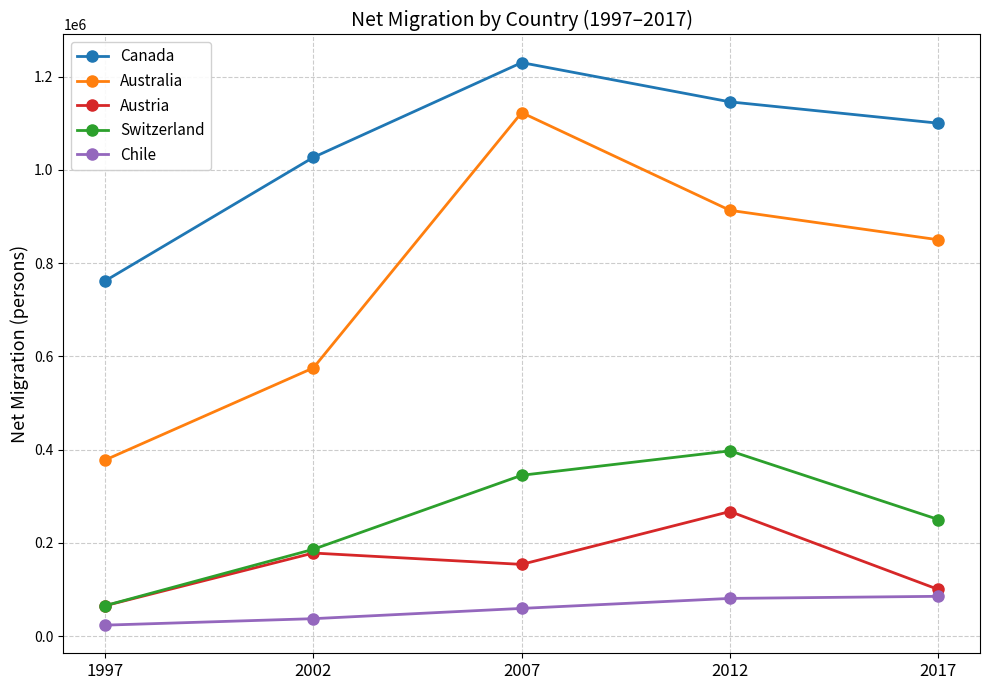

Where is the first local maximum for Canada?

2007